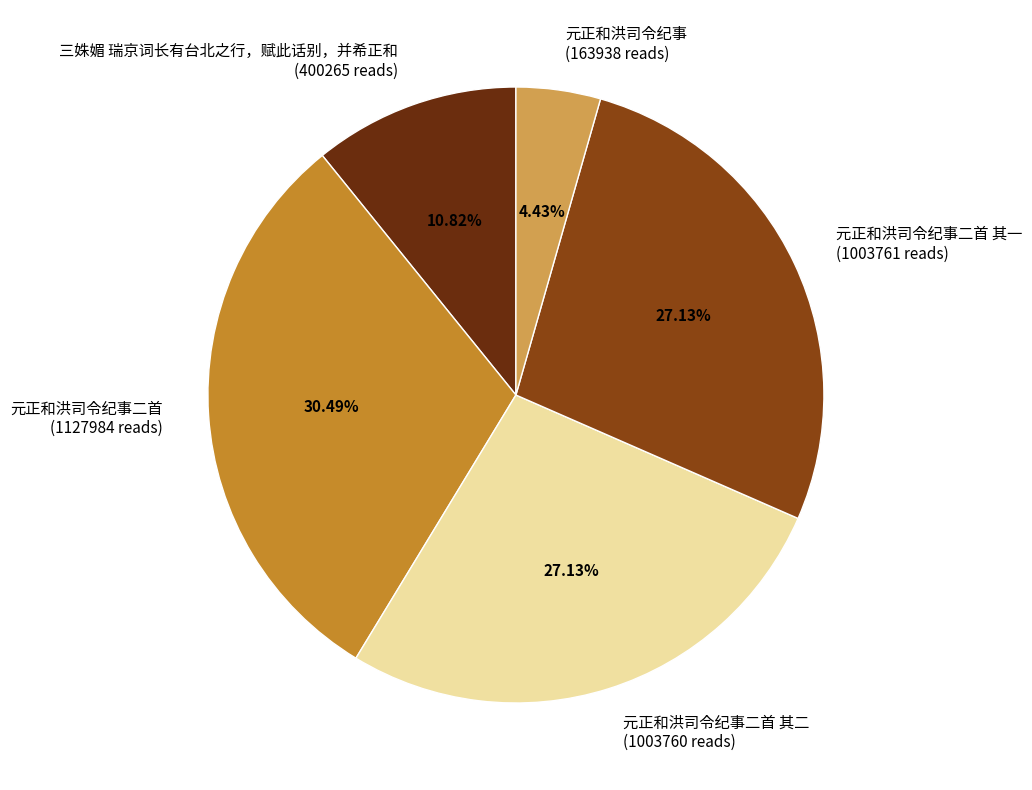

To the nearest percent, what is the difference between the largest and smallest slice percentages?

26%